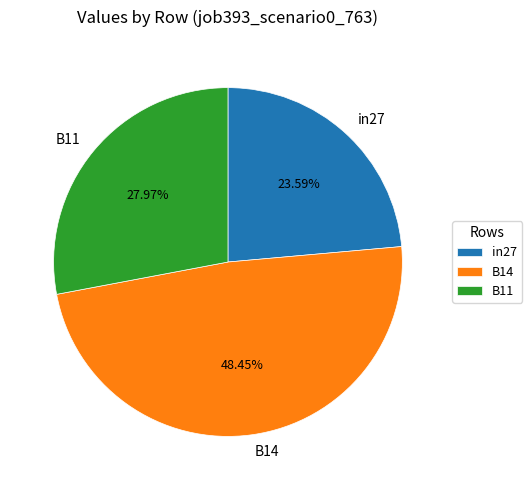

True or false: B11 accounts for 13% of the total.

False